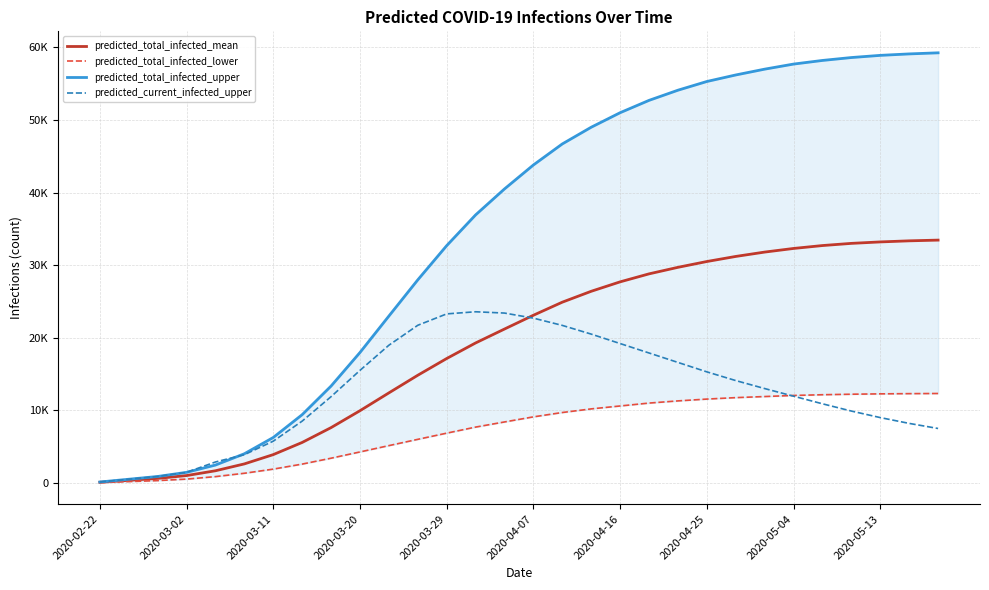

List the series in order of their overall mean, lowest first.

predicted_total_infected_lower, predicted_current_infected_upper, predicted_total_infected_mean, predicted_total_infected_upper